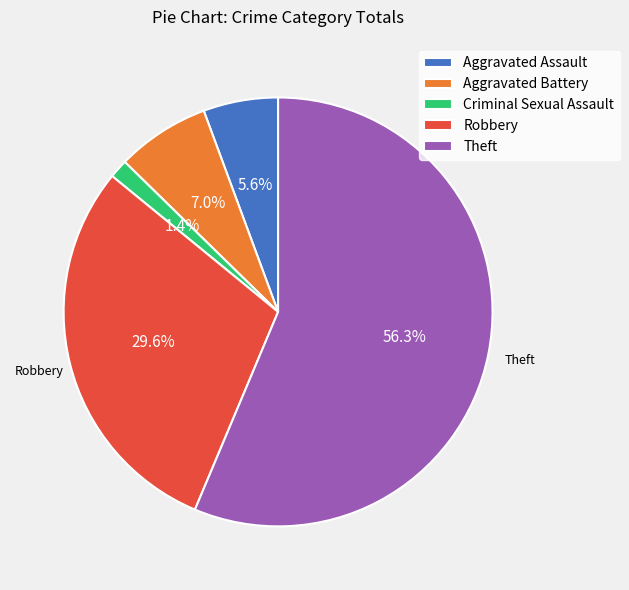

To the nearest percent, what is the average slice percentage?

20%